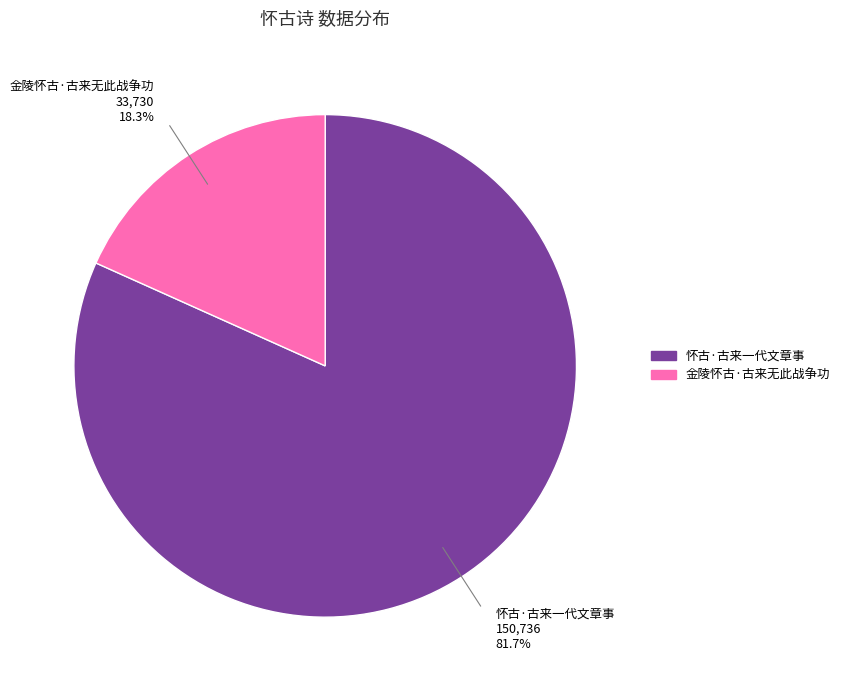

Which category accounts for the majority?

怀古·古来一代文章事